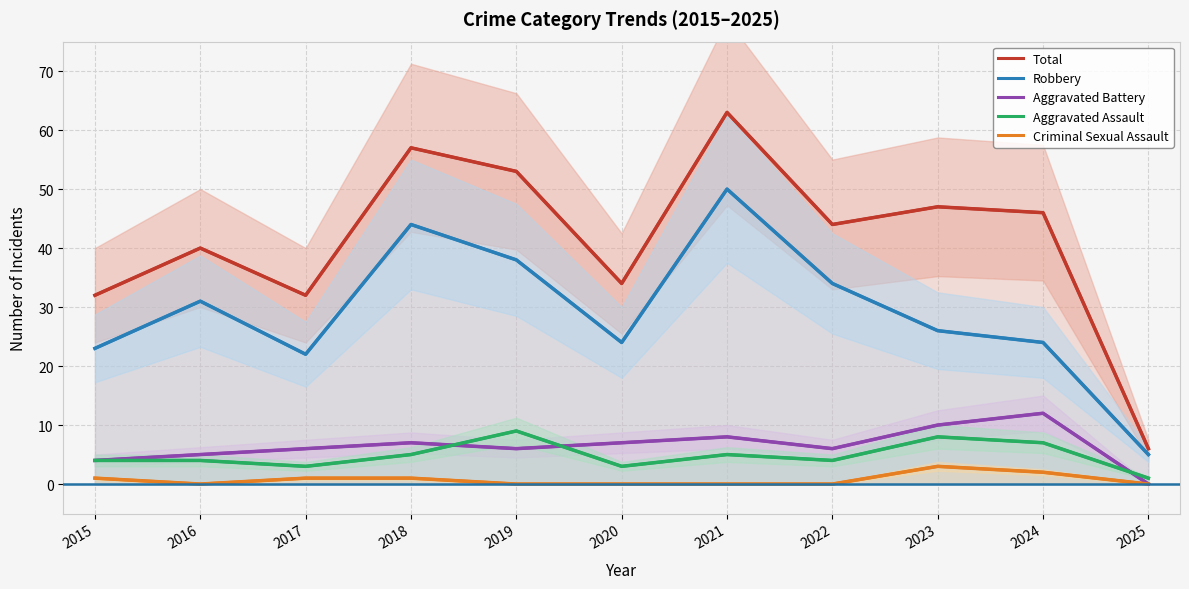

What is the difference between the second highest and minimum values in the Criminal Sexual Assault series?

2